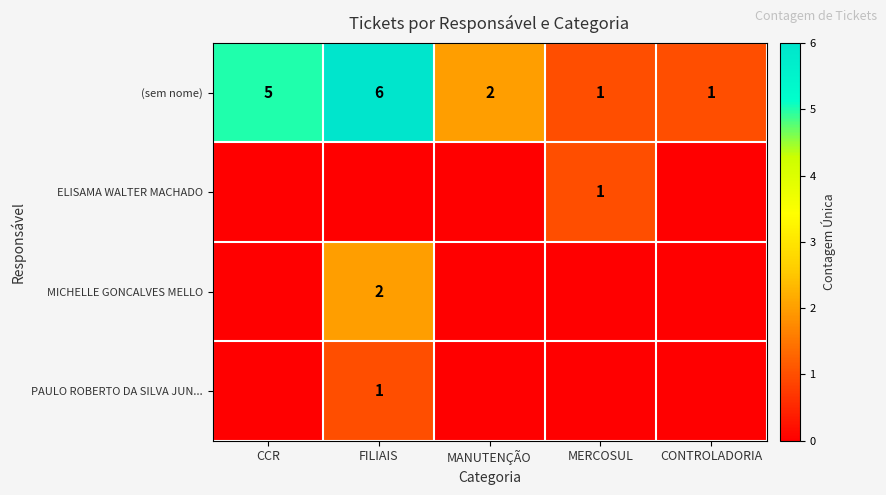

The value of PAULO ROBERTO DA SILVA JUN... at FILIAIS is 2. True or false?

False